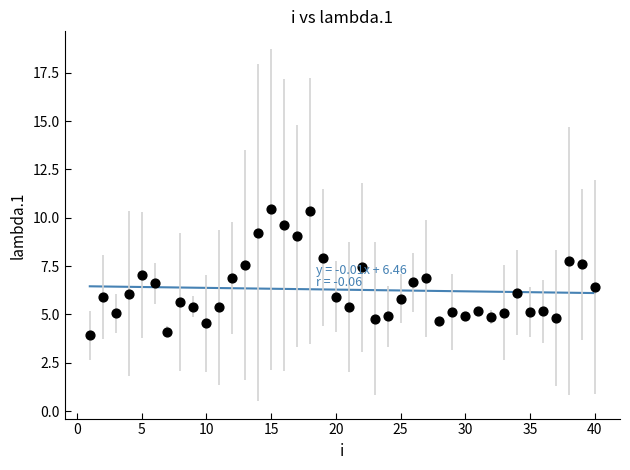

What is the range of X values (max minus min)?

39.0